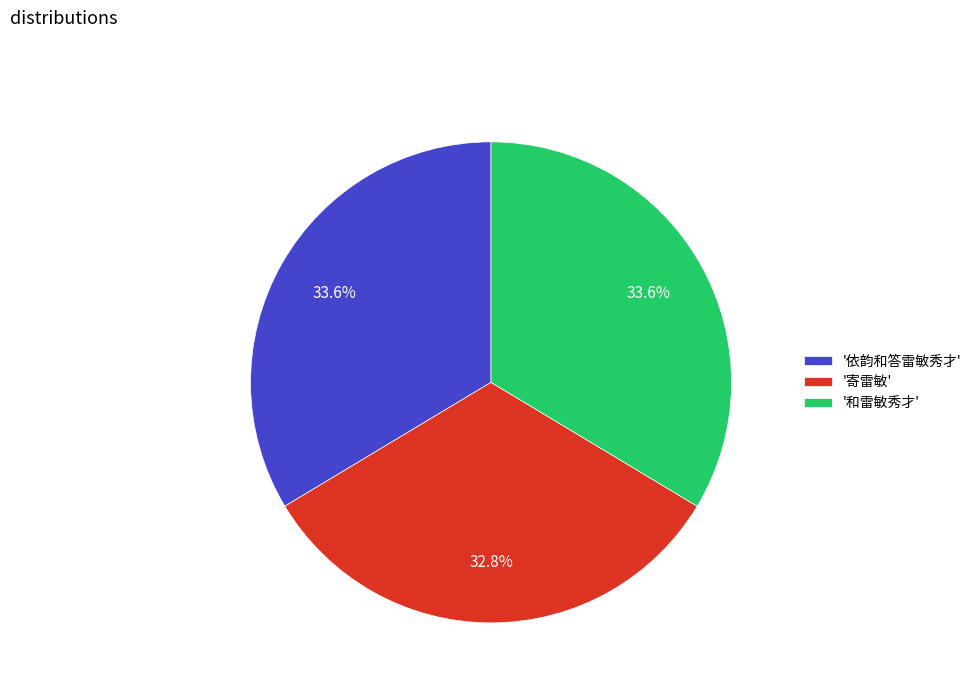

What is the ratio of the value at '寄雷敏' to the value at '和雷敏秀才'?

1.0